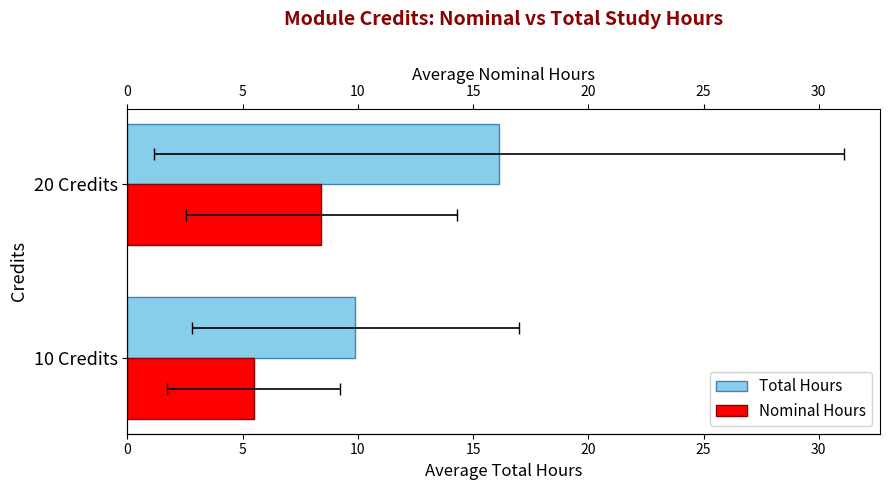

How many data points in Total Hours are less than 16?

1